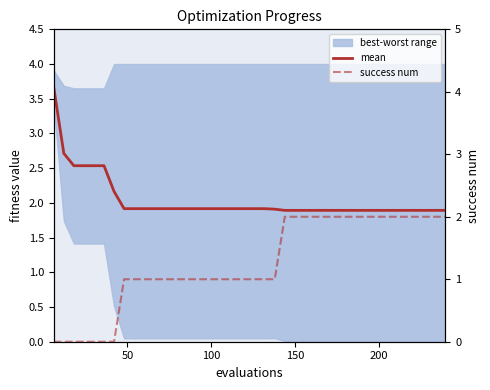

What is the sum of the success num values at 250 and 24?

2.0